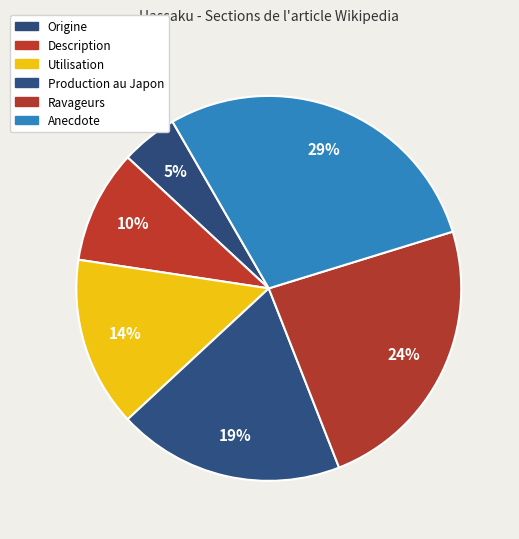

How many slices are in this pie chart?

6